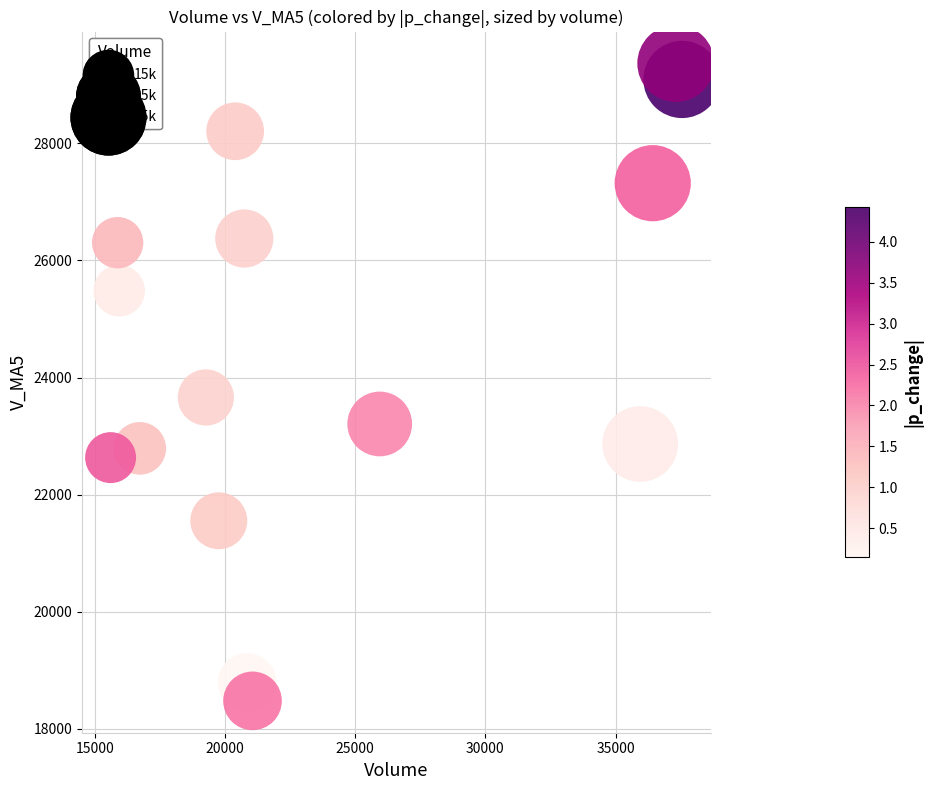

What Y value in the scatter plot is closest to 23921?

23660.2